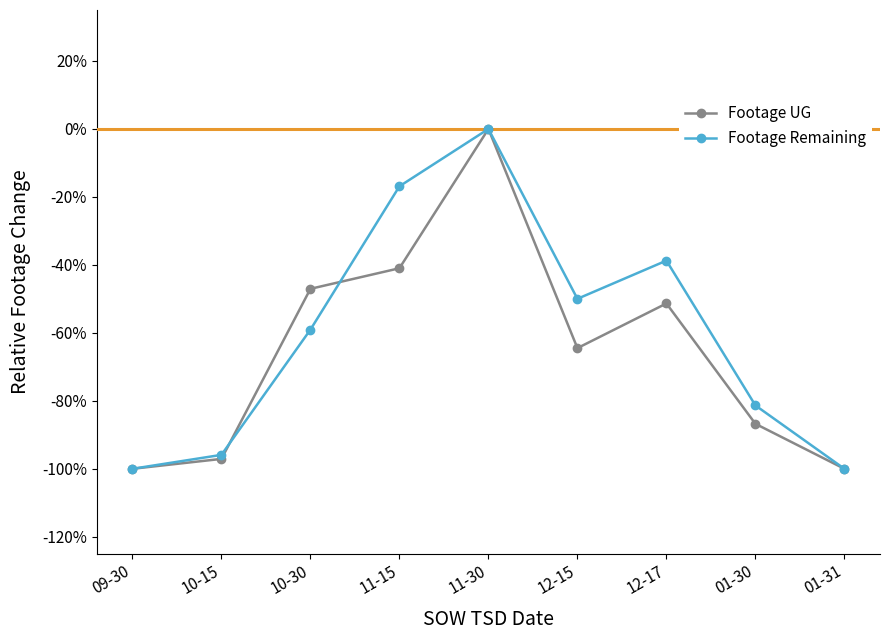

True or false: Footage Remaining and Footage UG cross at least once.

True